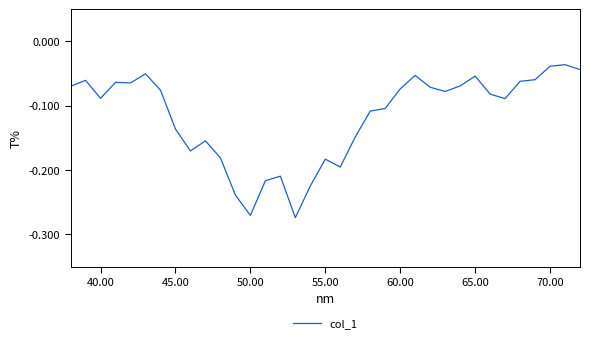

Does the chart display data point markers on the line(s)?

No